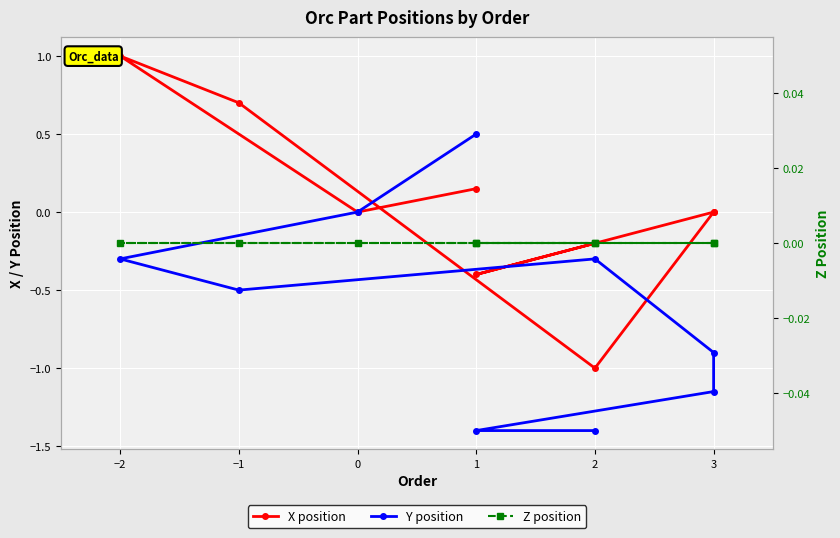

In Y position, how many points are lower than both neighbors (excluding endpoints)?

1